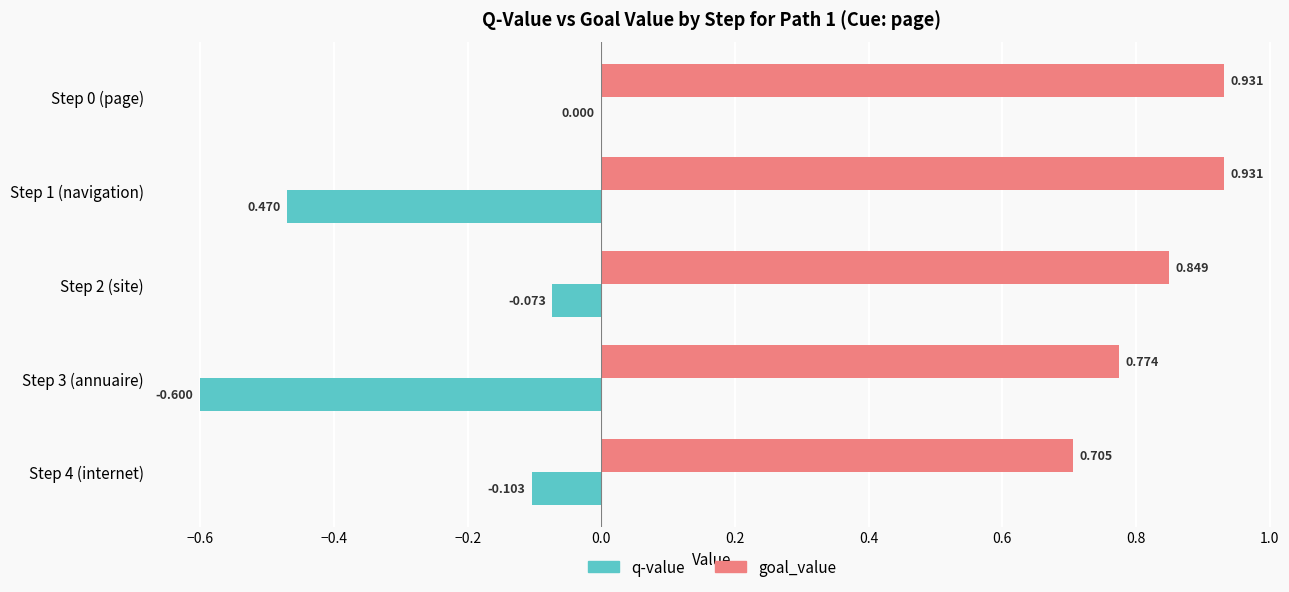

Between Step 3 (annuaire) and Step 4 (internet), which series saw the biggest shift?

q-value